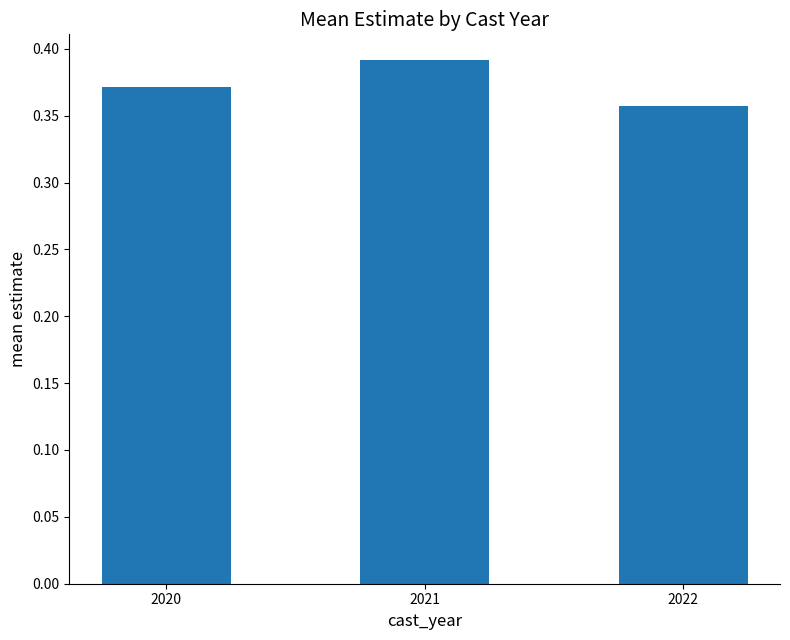

Are the bars horizontal?

No